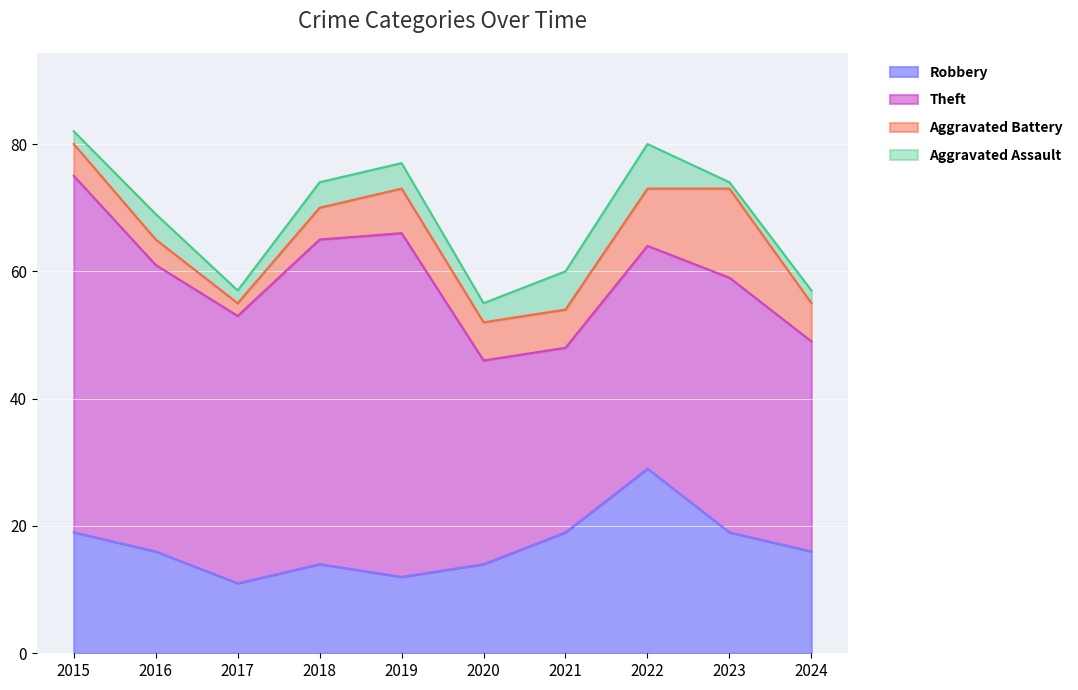

Between 2020 and 2022, which is larger?

2022